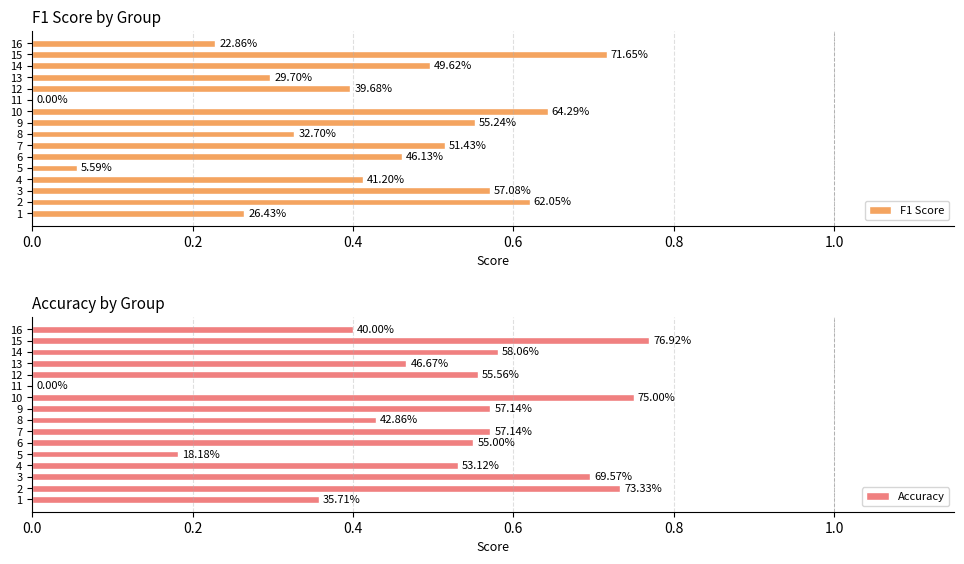

What is the label of the 1st bar from the right?

15